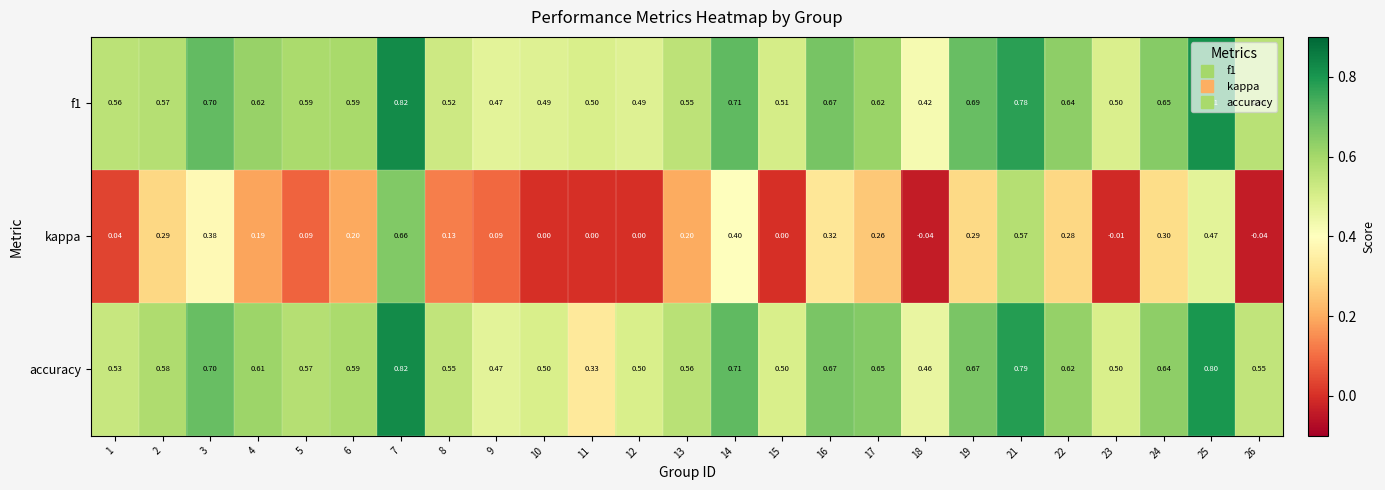

Which series changed the most between 4 and 22?

kappa